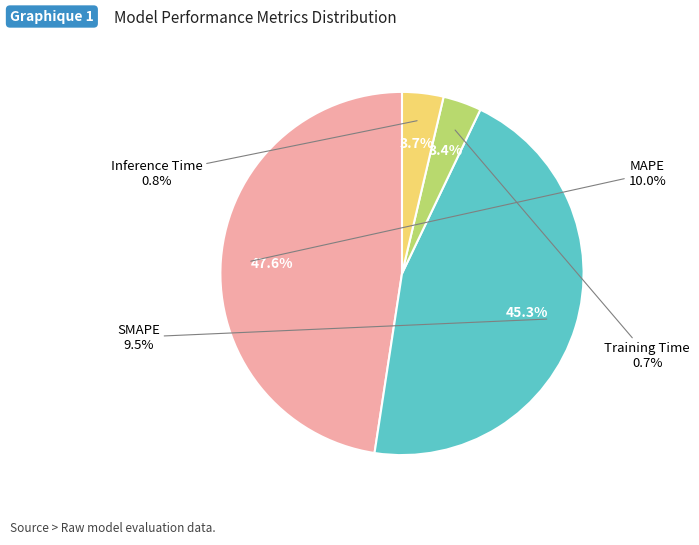

How many slices are in this pie chart?

4